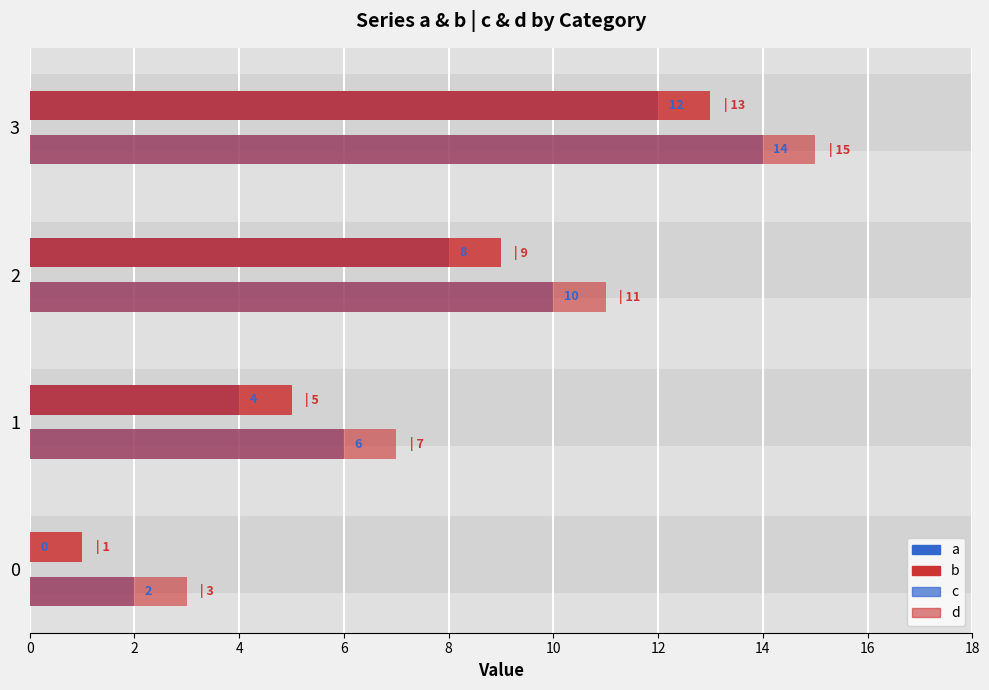

How many c values are between 6 and 14?

3